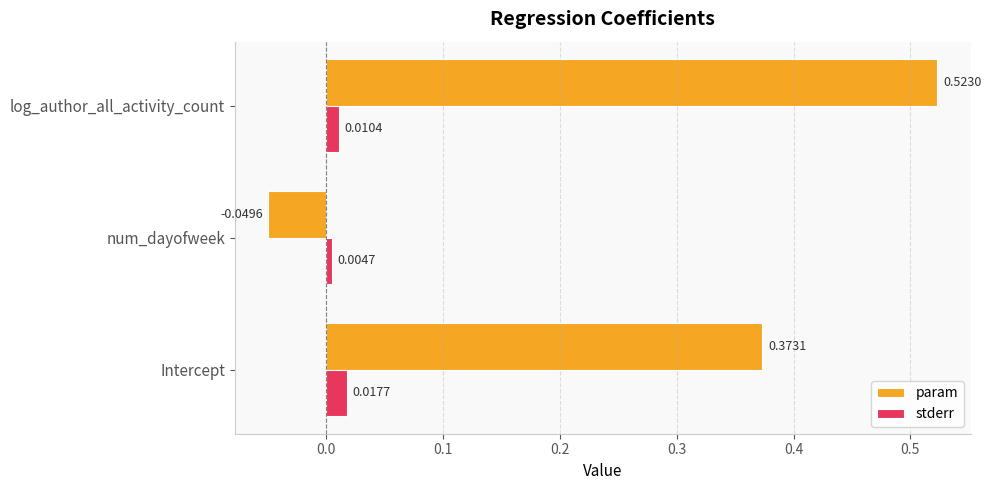

At how many categories does at least one series exceed 0?

3